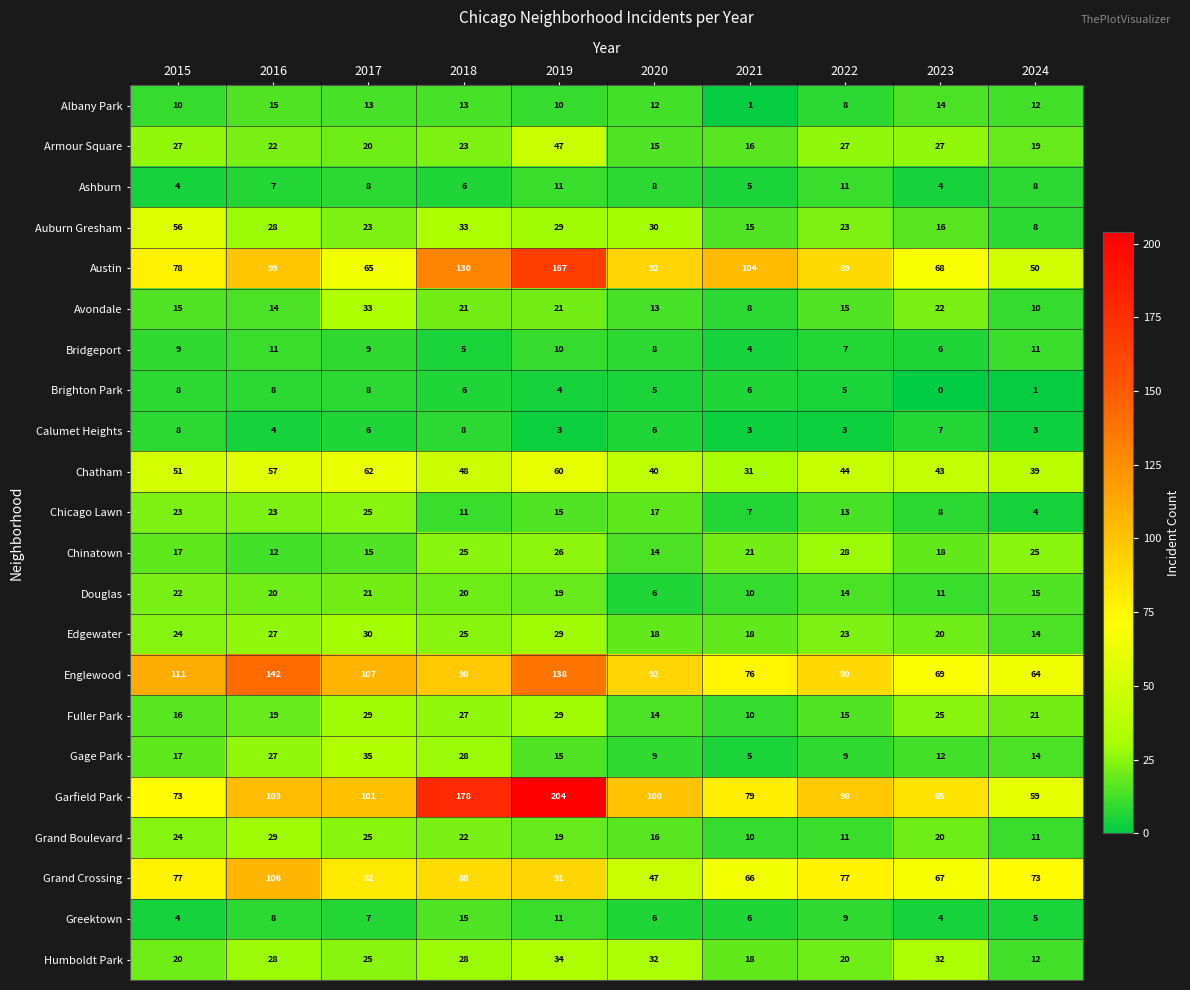

True or false: Grand Boulevard has a value of 20 at 2023.

True